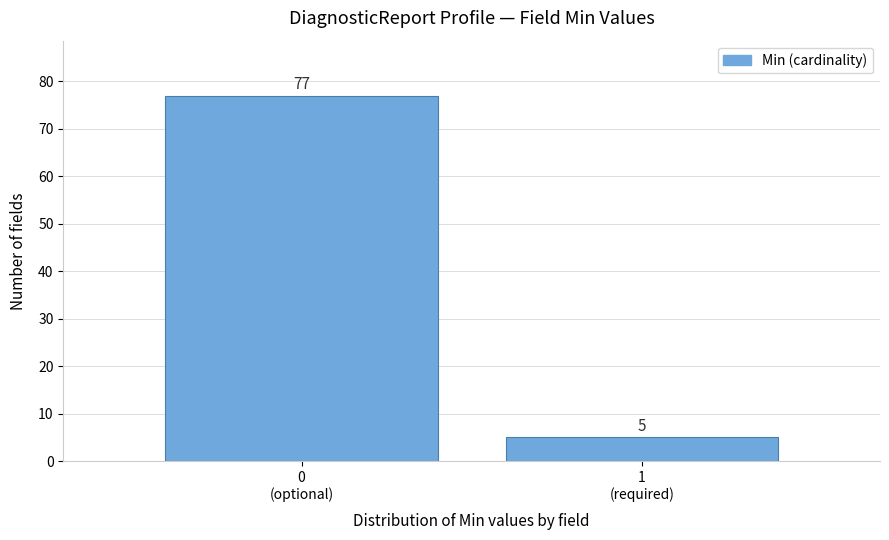

Reading left to right, list all the values displayed in this chart.

77	5